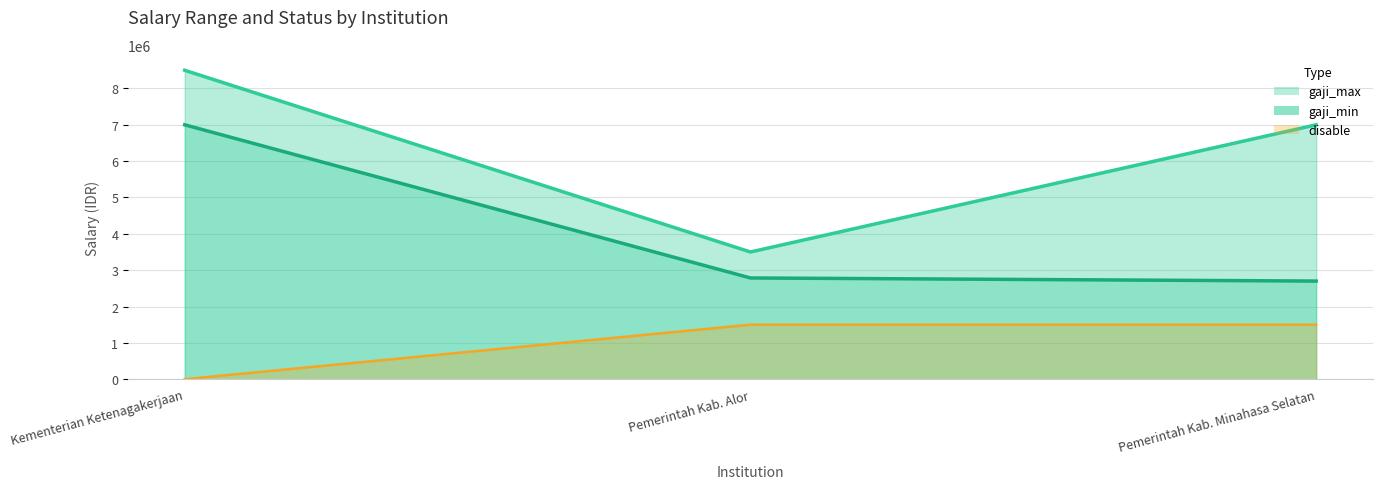

What is the average value of the disable series?

1000000